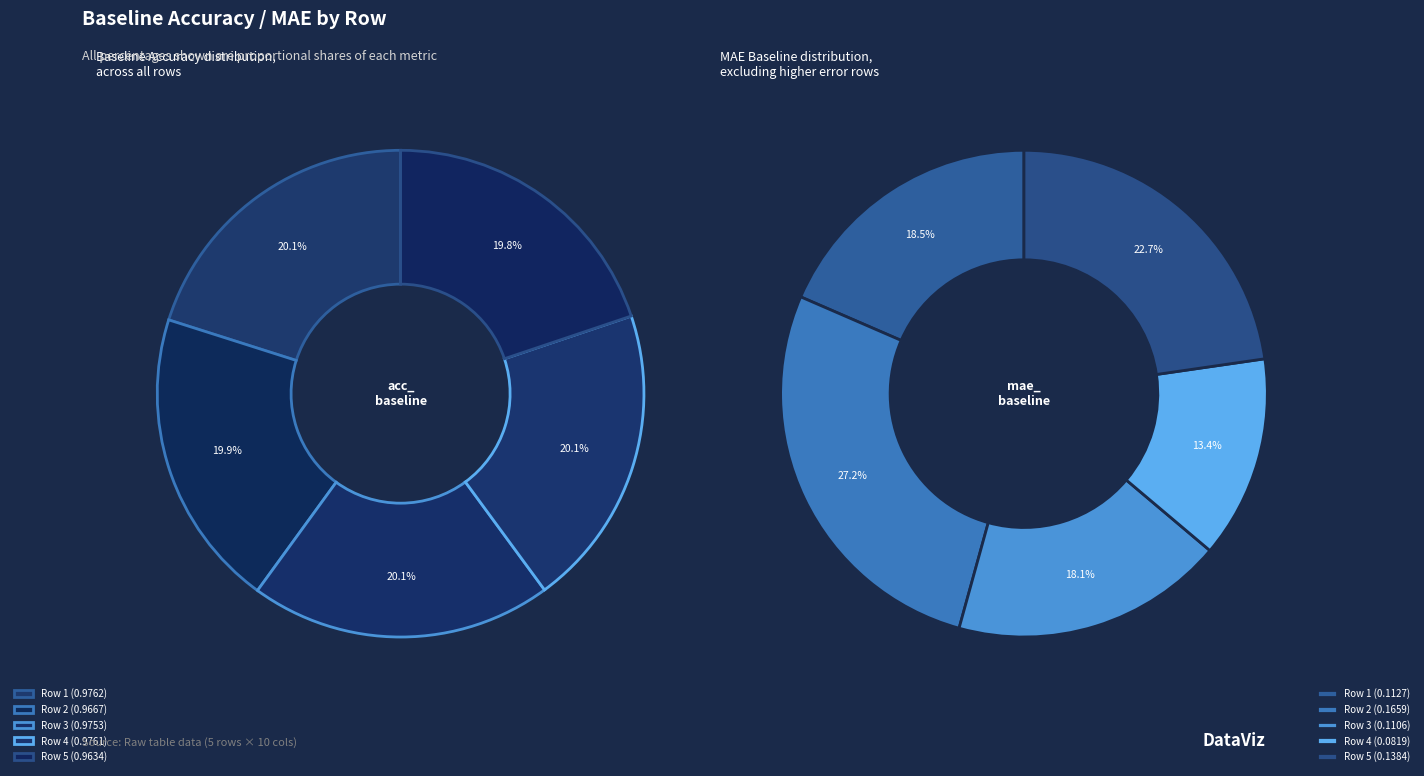

How many segments does this pie chart have?

5